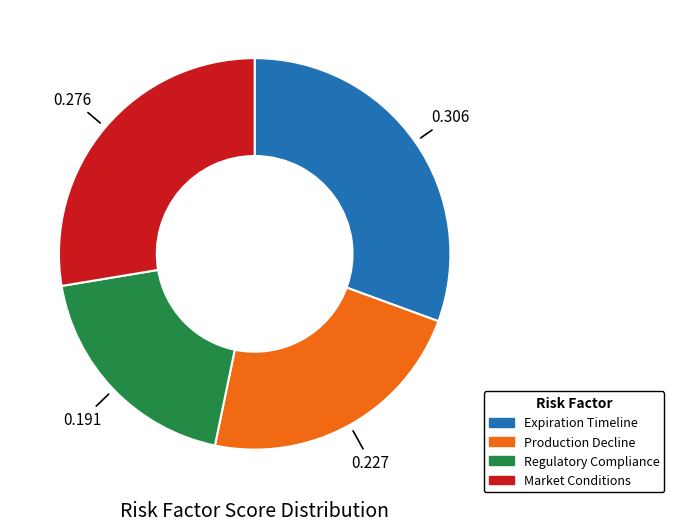

Between Production Decline and Regulatory Compliance, which is larger?

Production Decline